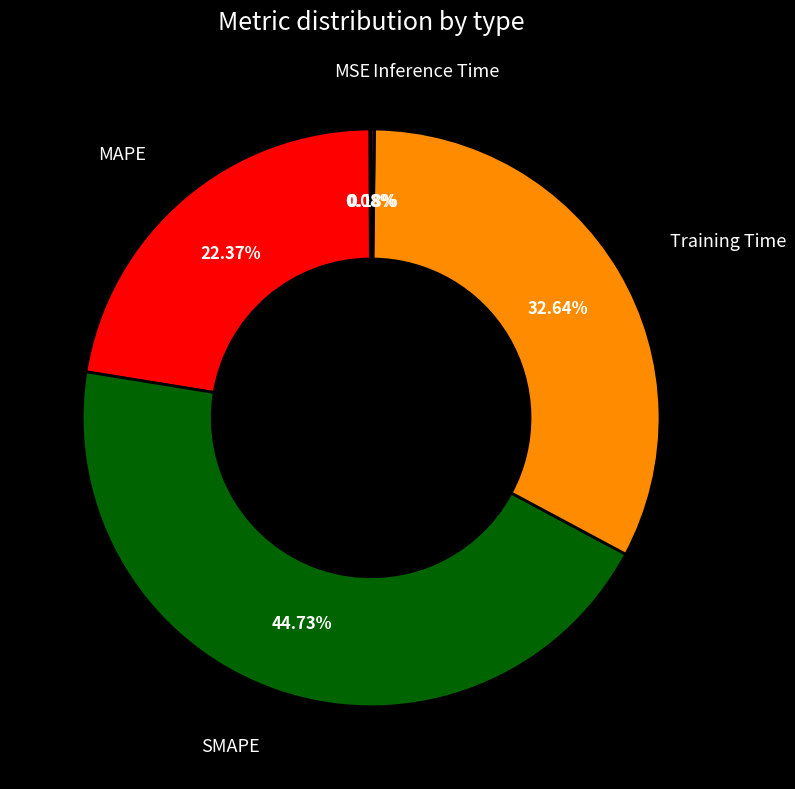

Does any single category account for the majority?

No